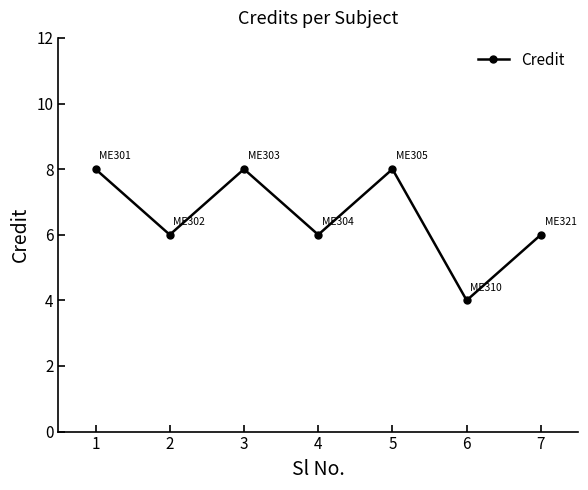

Approximately how many times larger is the value at 1 compared to 6?

2.0